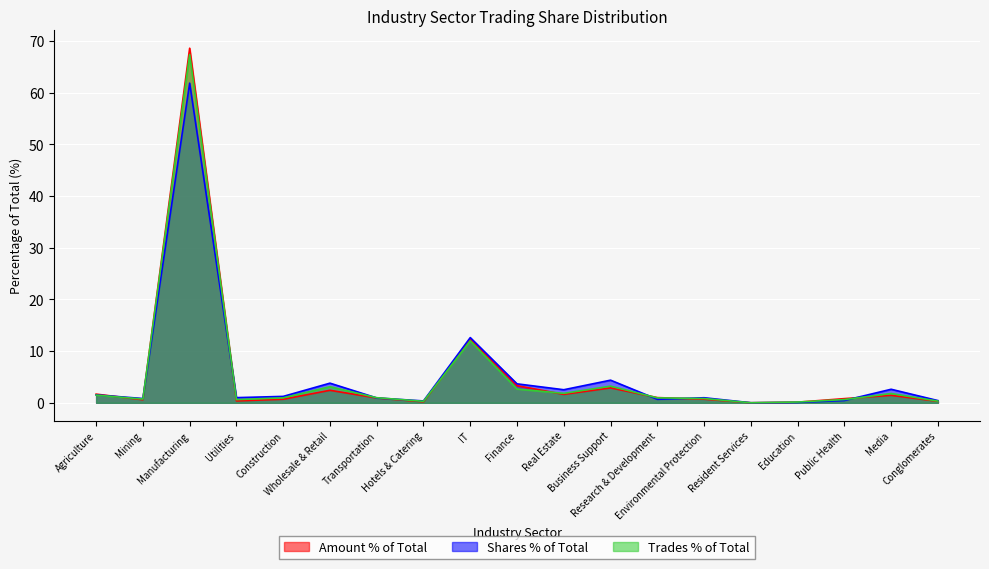

Reading right to left, extract all data points from this chart.

0.3	1.4	0.8	0.1	0.0	0.7	1.0	2.9	1.6	3.3	12.3	0.2	0.9	2.4	0.7	0.4	68.6	0.6	1.7